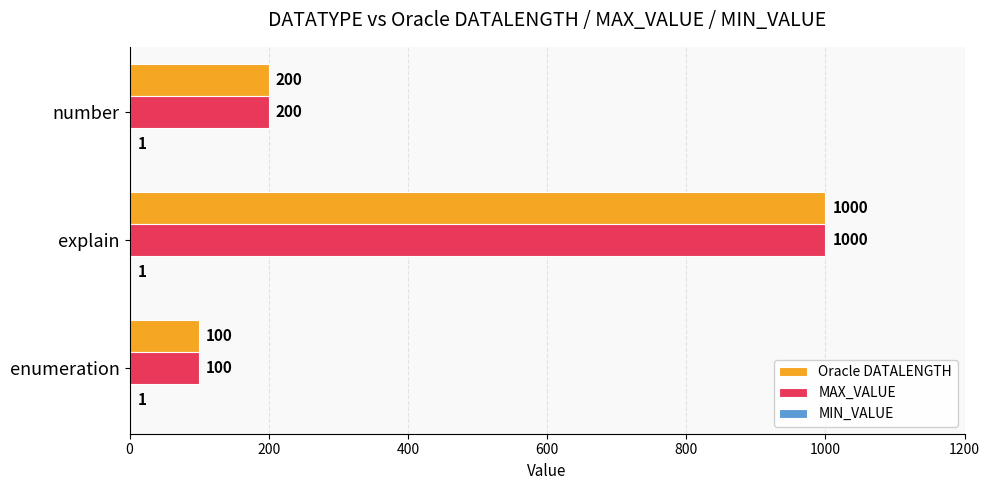

What is the total value across all series at number?

401